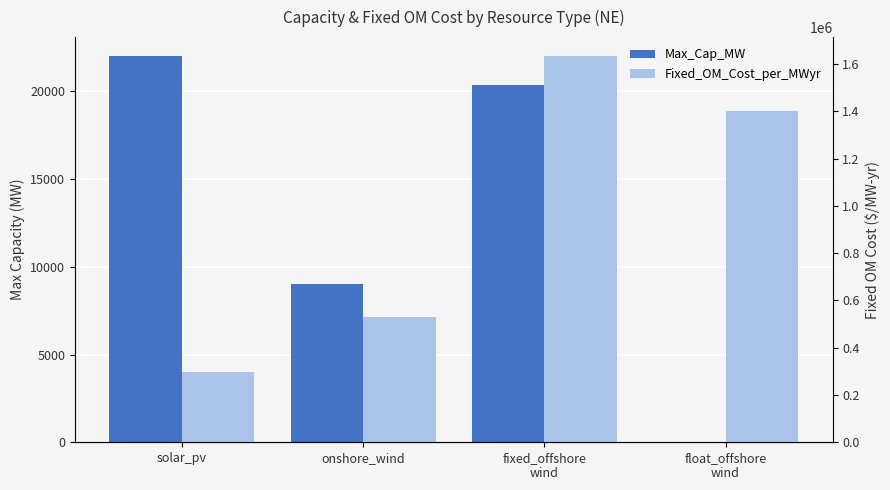

Are the bars horizontal?

No